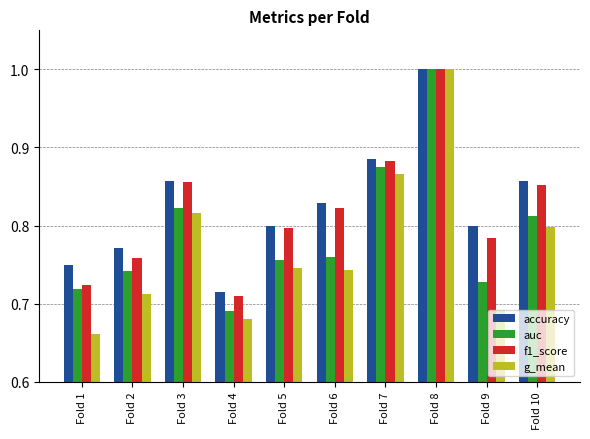

True or false: accuracy has a value of 0.2 at Fold 6.

False